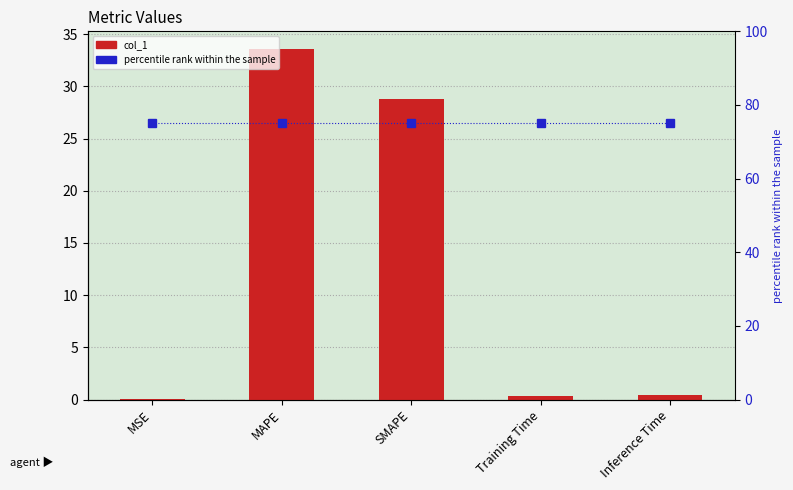

What is the difference between the highest and lowest values at Inference Time?

74.6